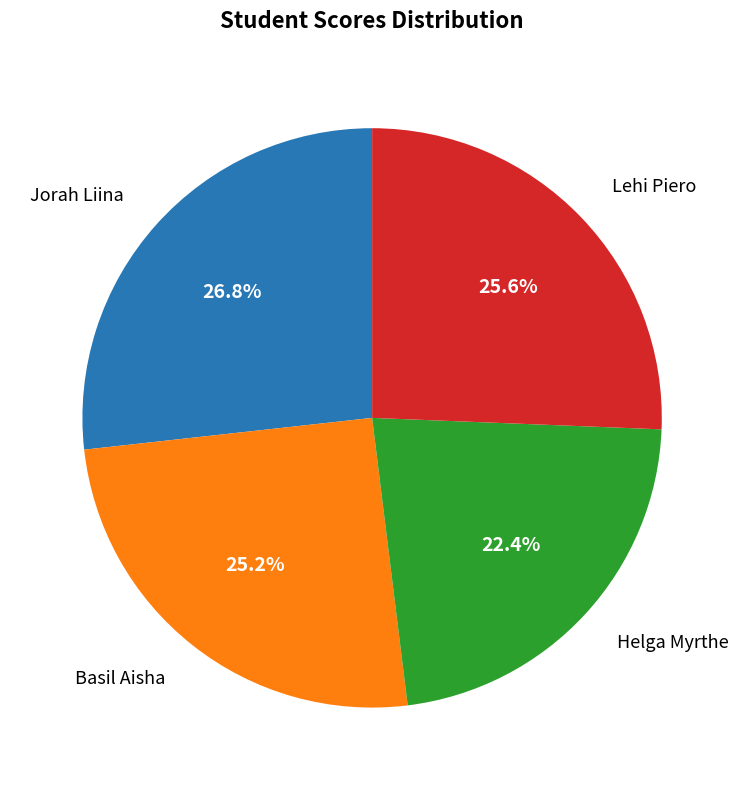

Does any single category account for the majority?

No